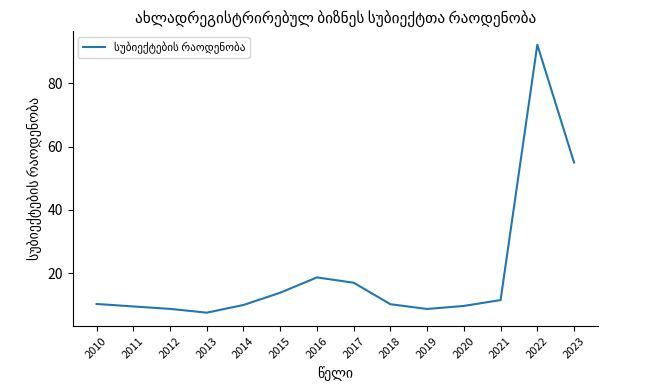

The chart shows a value of 9.9 at 2014. True or false?

True